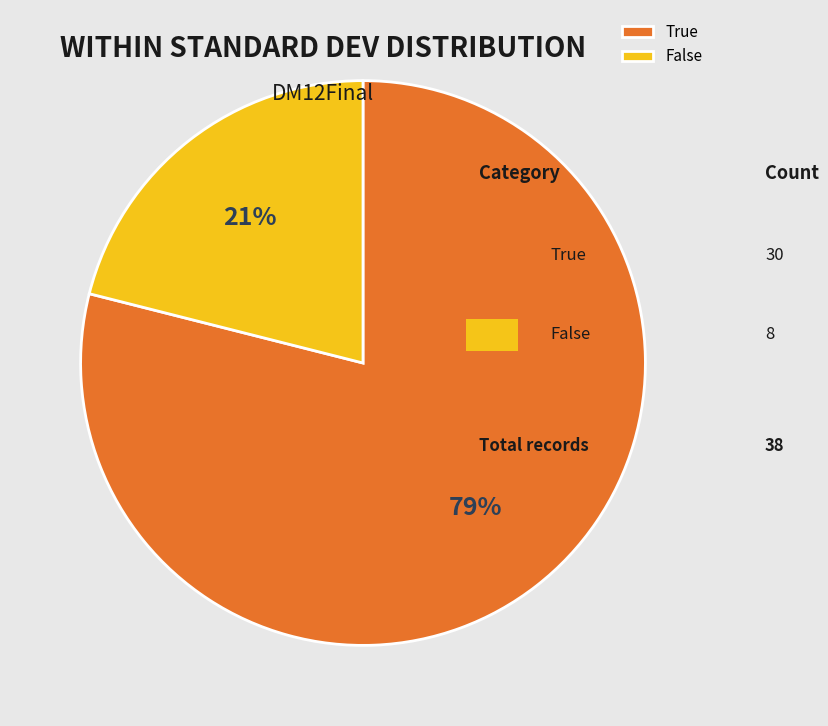

How many segments does this pie chart have?

2